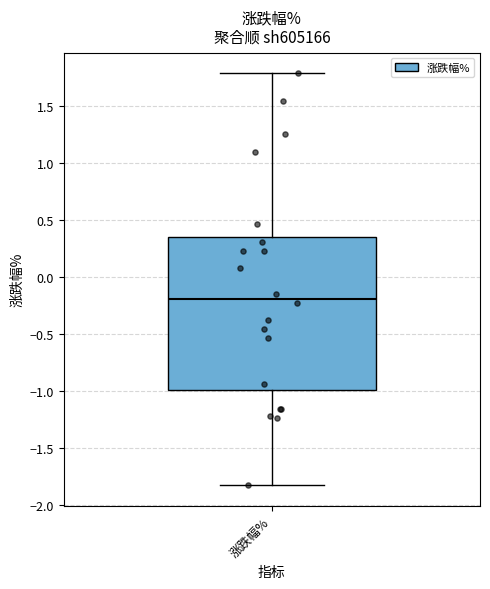

Read this box plot against the y-axis: the position of the median line, the range covered by the box, and the ends of both whiskers. The values are not printed on the chart, so give them approximately, as read against the axis.

median -0.20, box -1.00 to 0.35, whiskers -1.85 to 1.80